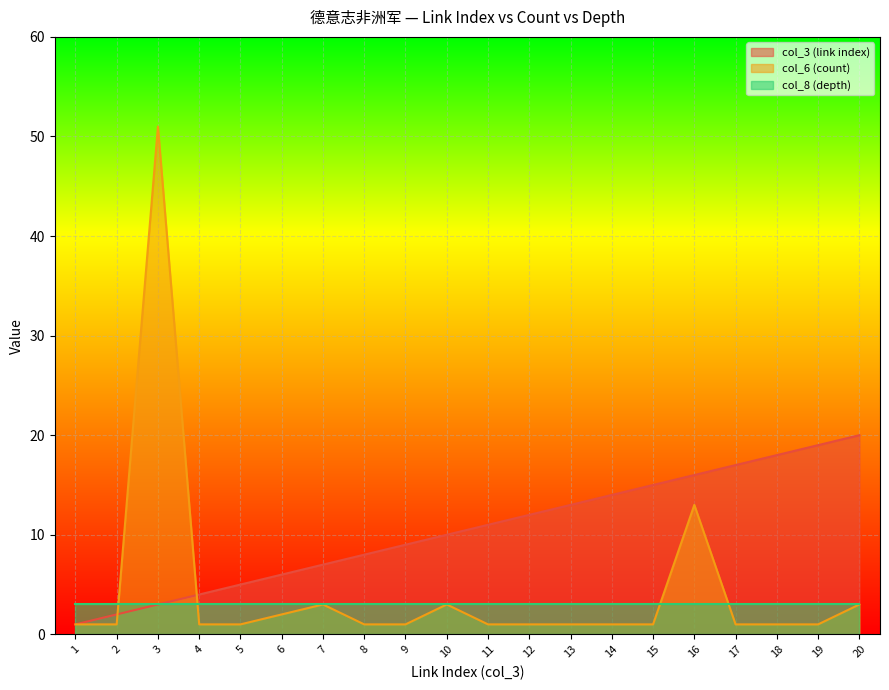

Rank the categories by col_6 (count) value from lowest to highest.

1, 2, 4, 5, 8, 9, 11, 12, 13, 14, 15, 17, 18, 19, 6, 7, 10, 20, 16, 3